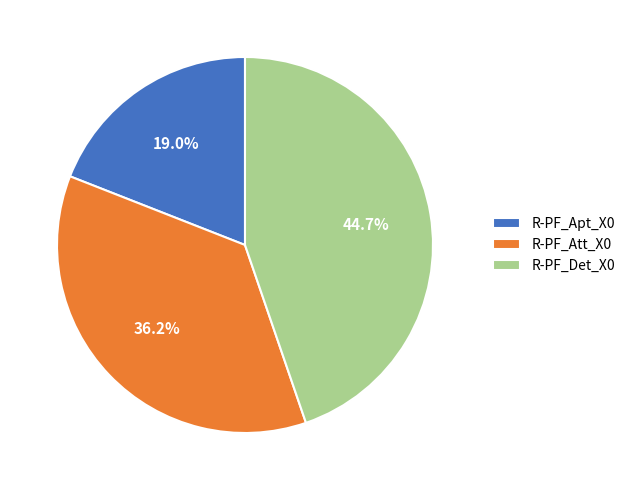

Rank the categories by value from highest to lowest.

R-PF_Det_X0, R-PF_Att_X0, R-PF_Apt_X0